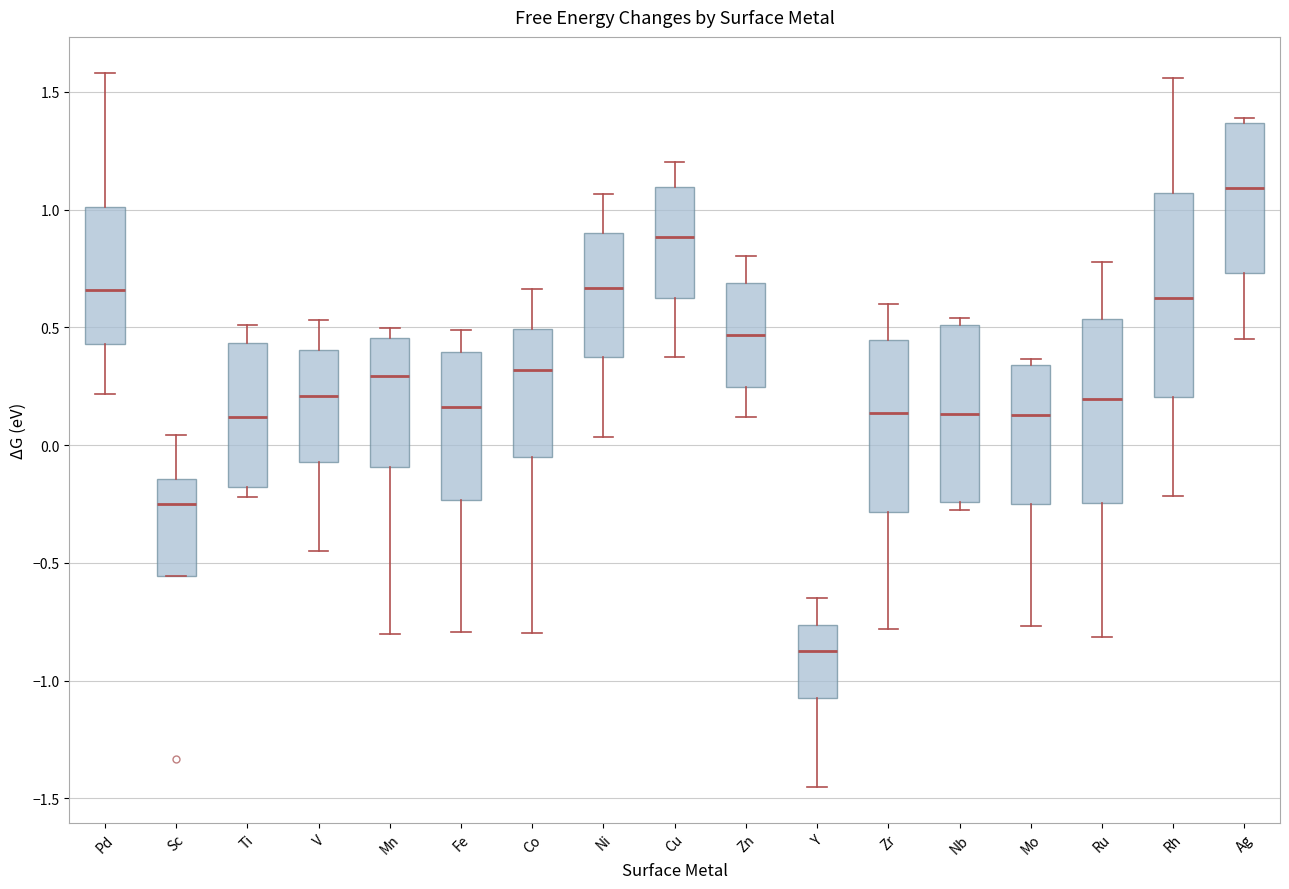

Which box is the tallest, from its lower edge to its upper edge?

Rh